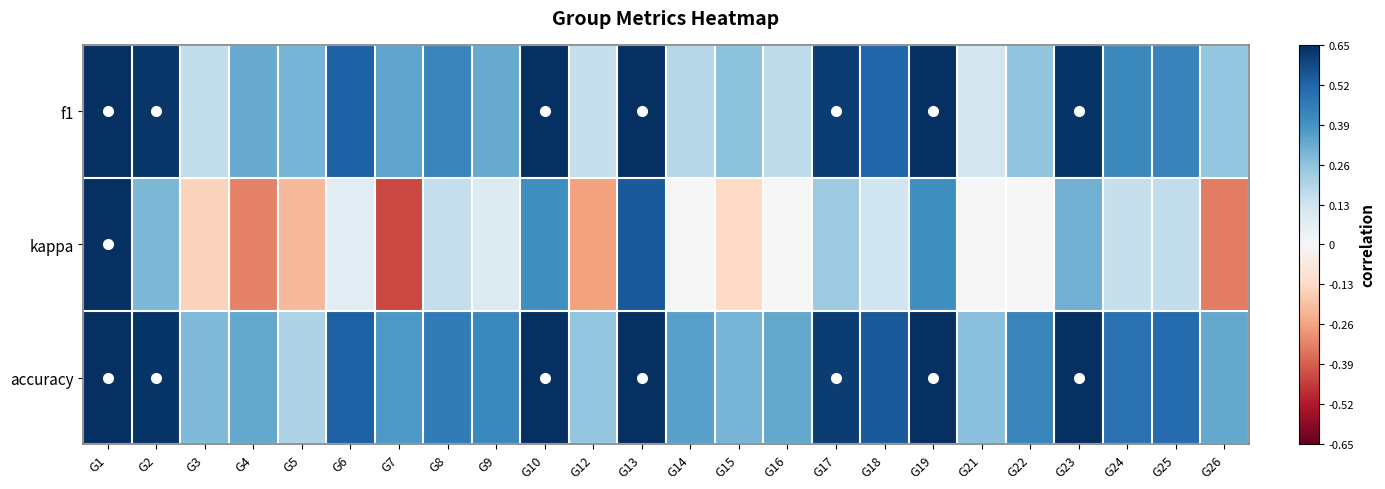

Which series changed the most between G21 and G22?

accuracy